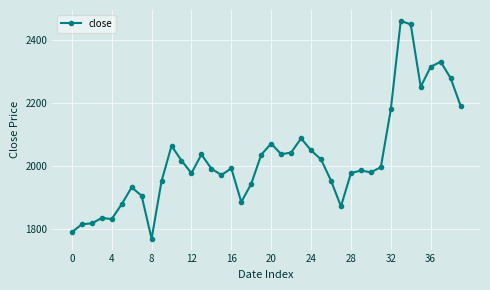

What is the difference between the maximum and minimum values?

692.2